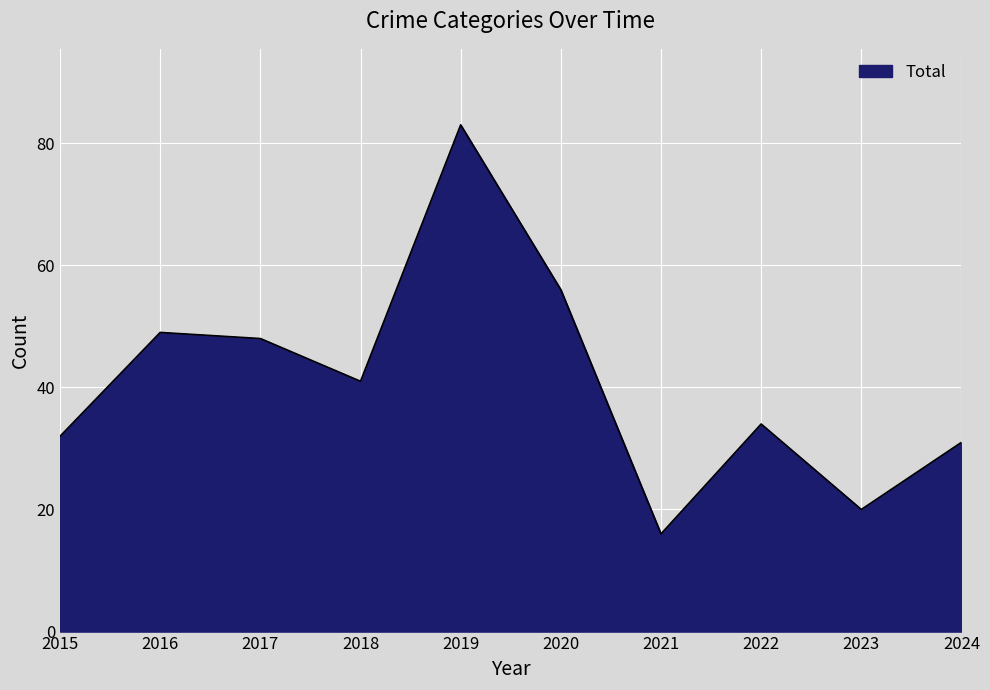

Read the value at 2019, to the nearest 5.

85